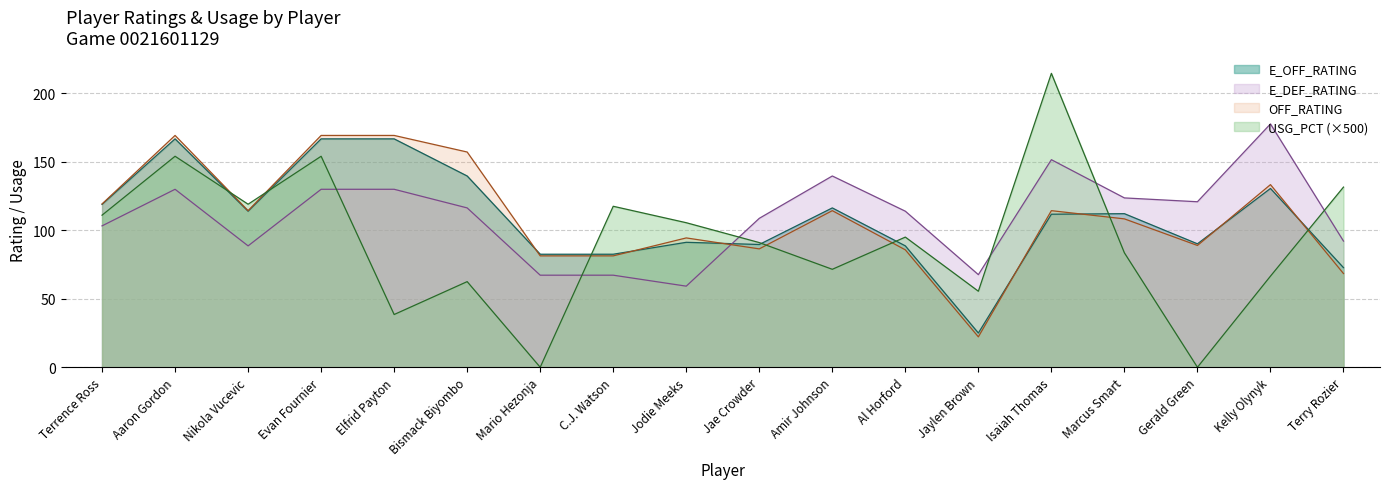

Which label corresponds to the smallest value in the chart?

Mario Hezonja